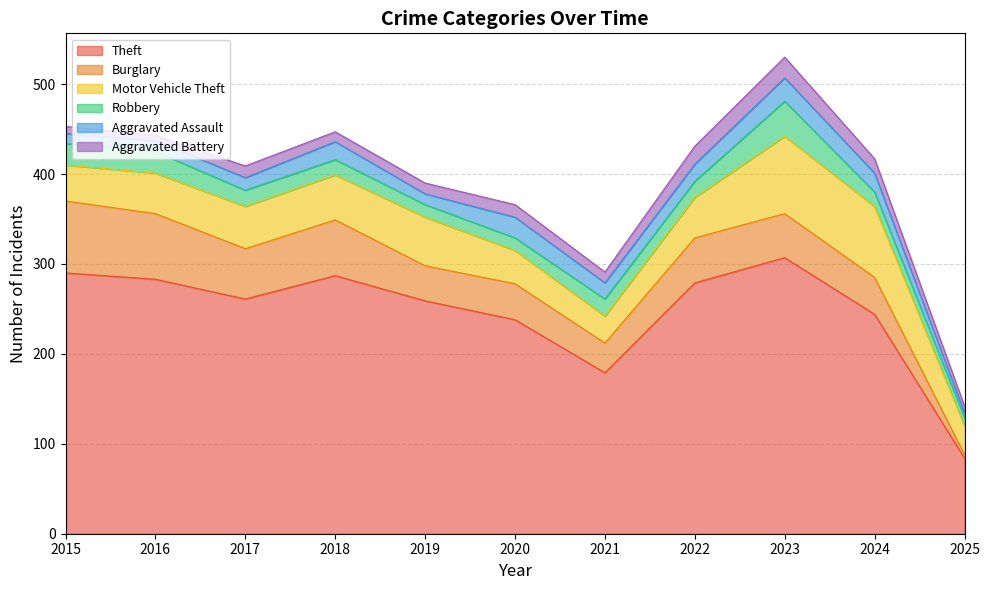

What is the sum of all Aggravated Assault values?

181